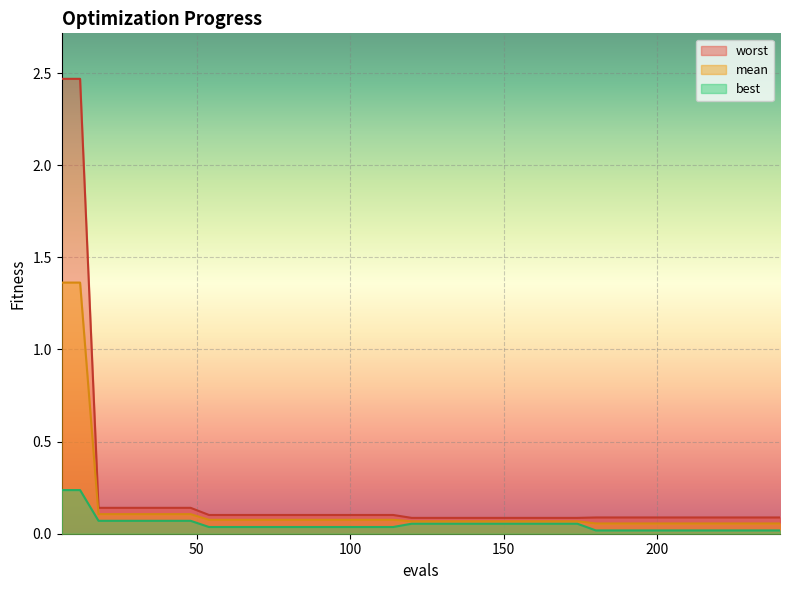

What is the difference between the second highest and second lowest values in the mean series?

1.3